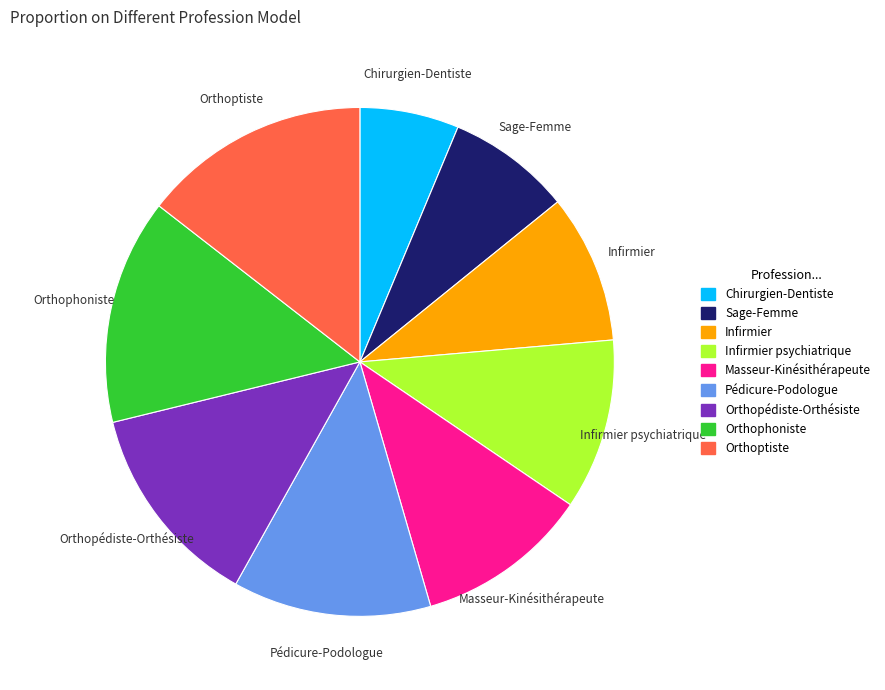

Does Orthopédiste-Orthésiste represent more than half of the total?

No